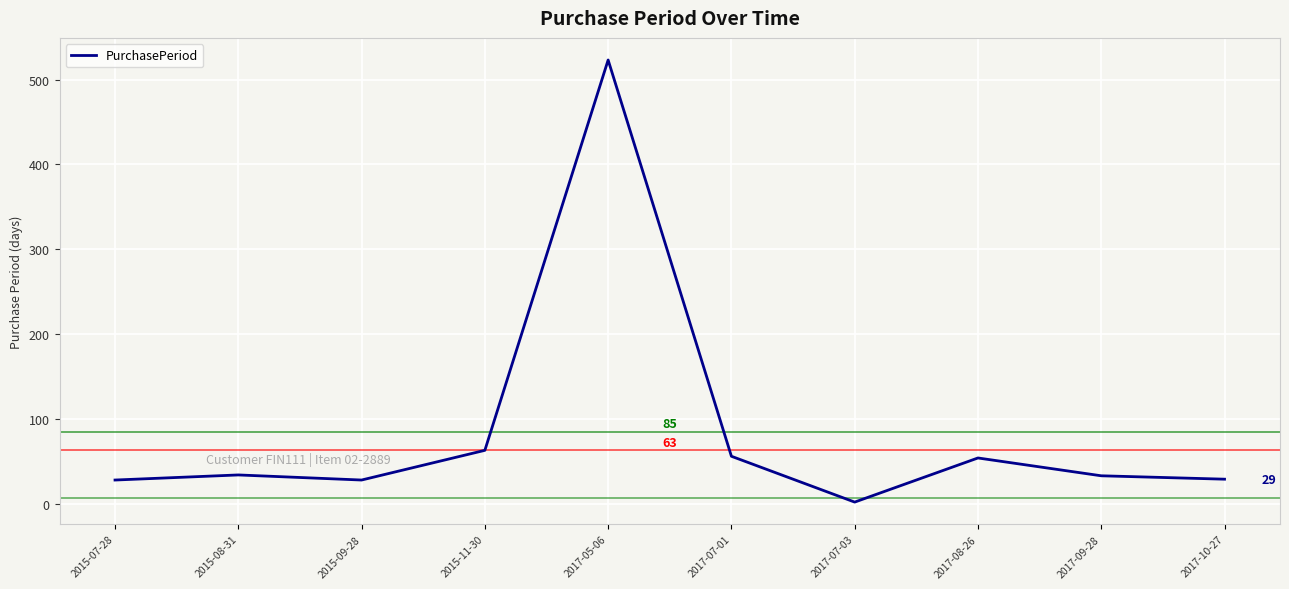

What is the approximate value at 2017-05-06, to the nearest 10?

520